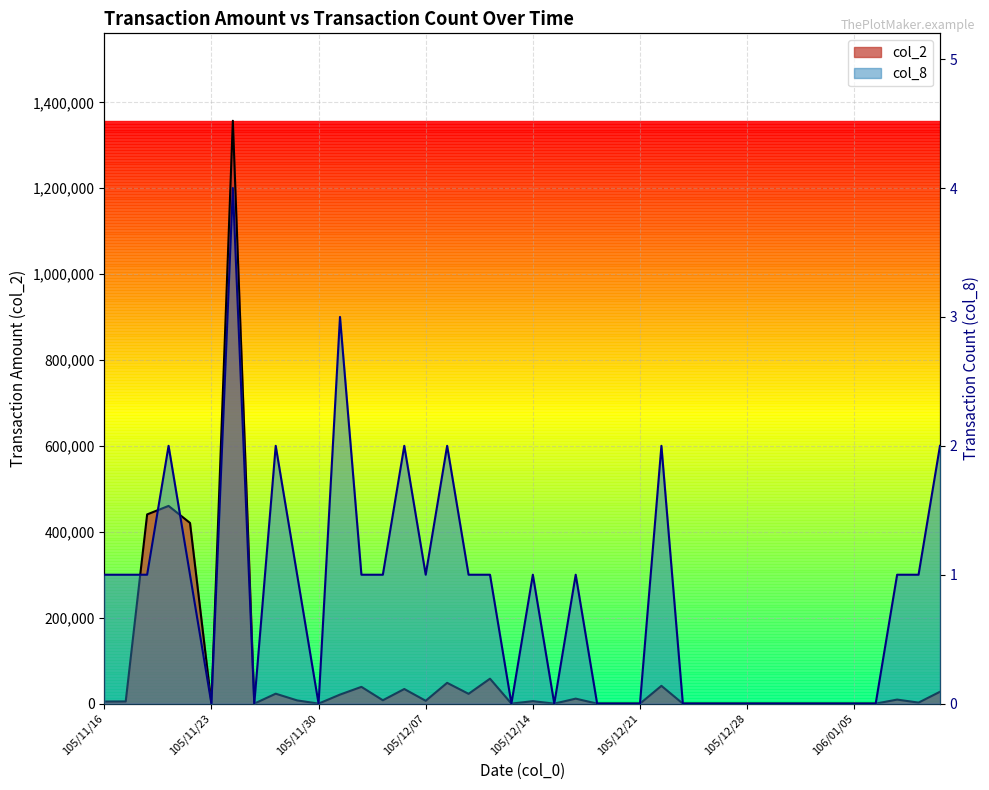

Rank the series at 106/01/10 from highest to lowest value.

col_2, col_8